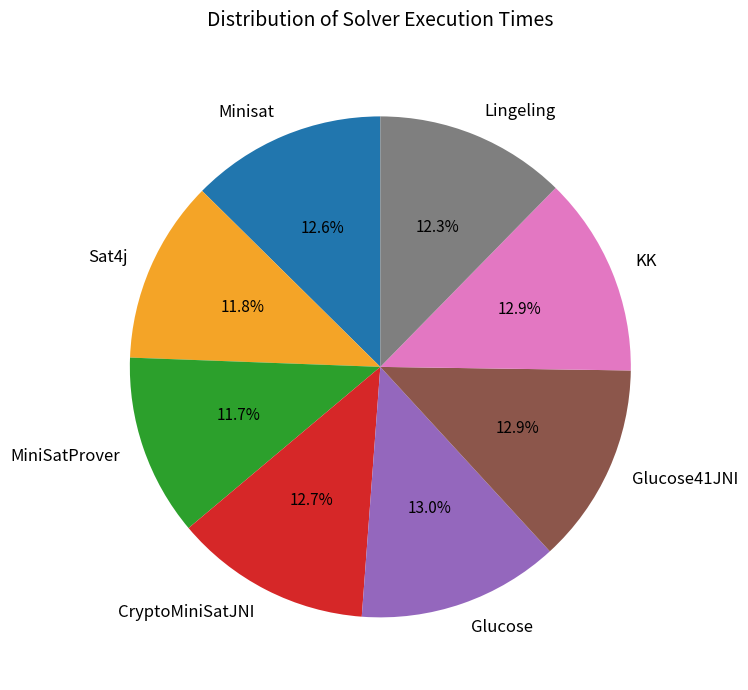

How many slices are in this pie chart?

8